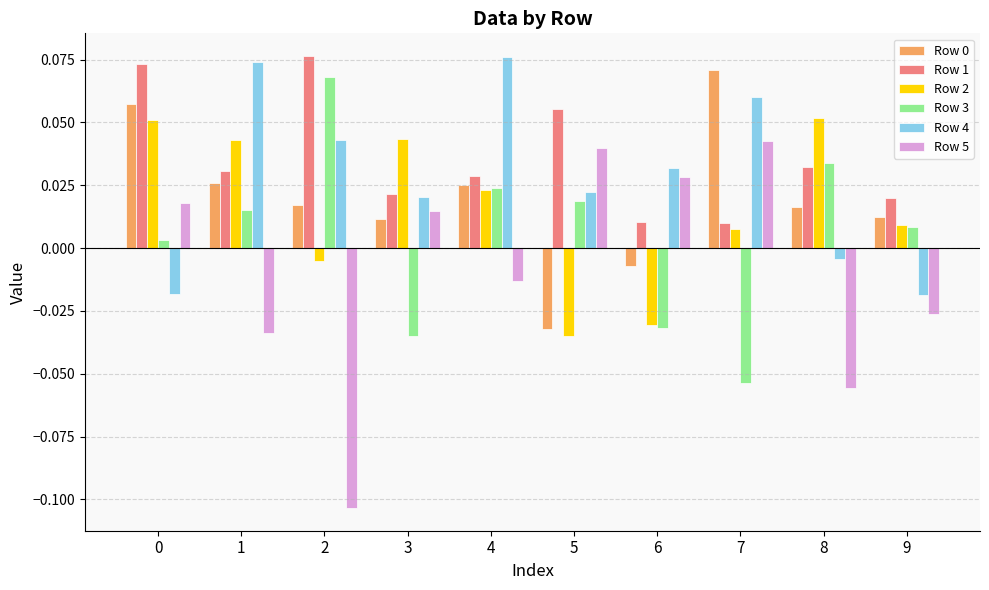

What is the sum of all Row 4 values?

0.3